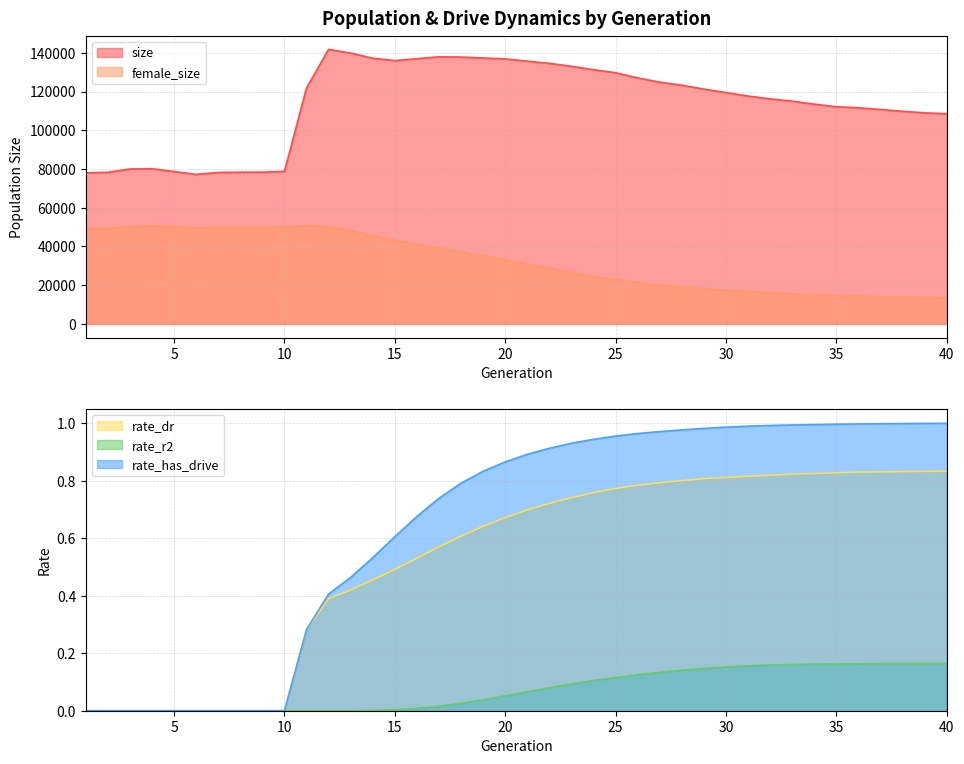

Reading left to right, what are all the values shown in this chart?

size: 77980.0	78328.0	79993.0	80130.0	78687.0	77214.0	78221.0	78345.0	78373.0	78758.0	121854.0	141762.0	139849.0	137201.0	135982.0	136958.0	137923.0	137793.0	137331.0	136831.0	135678.0	134553.0	133029.0	131281.0	129707.0	127057.0	124833.0	123285.0	121242.0	119457.0	117669.0	116206.0	115025.0	113487.0	112151.0	111630.0	110719.0	109794.0	109003.0	108545.0
female_size: 48975.0	49254.0	50312.0	50681.0	50134.0	49549.0	49884.0	49783.0	49767.0	50083.0	50813.0	50090.0	48199.0	45575.0	43265.0	41138.0	39261.0	37194.0	35096.0	33131.0	30776.0	28674.0	26480.0	24442.0	22898.0	21365.0	19973.0	19116.0	18102.0	17385.0	16786.0	16133.0	15513.0	14991.0	14595.0	14364.0	14055.0	13822.0	13627.0	13564.0
rate_dr: 0.0	0.0	0.0	0.0	0.0	0.0	0.0	0.0	0.0	0.0	0.3	0.4	0.4	0.5	0.5	0.5	0.6	0.6	0.6	0.7	0.7	0.7	0.7	0.8	0.8	0.8	0.8	0.8	0.8	0.8	0.8	0.8	0.8	0.8	0.8	0.8	0.8	0.8	0.8	0.8
rate_r2: 0.0	0.0	0.0	0.0	0.0	0.0	0.0	0.0	0.0	0.0	0.0	0.0	0.0	0.0	0.0	0.0	0.0	0.0	0.0	0.1	0.1	0.1	0.1	0.1	0.1	0.1	0.1	0.1	0.1	0.2	0.2	0.2	0.2	0.2	0.2	0.2	0.2	0.2	0.2	0.2
rate_has_drive: 0.0	0.0	0.0	0.0	0.0	0.0	0.0	0.0	0.0	0.0	0.3	0.4	0.5	0.5	0.6	0.7	0.7	0.8	0.8	0.9	0.9	0.9	0.9	0.9	1.0	1.0	1.0	1.0	1.0	1.0	1.0	1.0	1.0	1.0	1.0	1.0	1.0	1.0	1.0	1.0